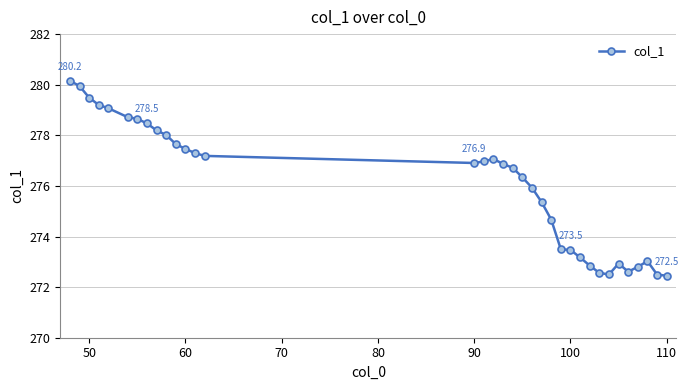

What is the sum of all values?

9660.7